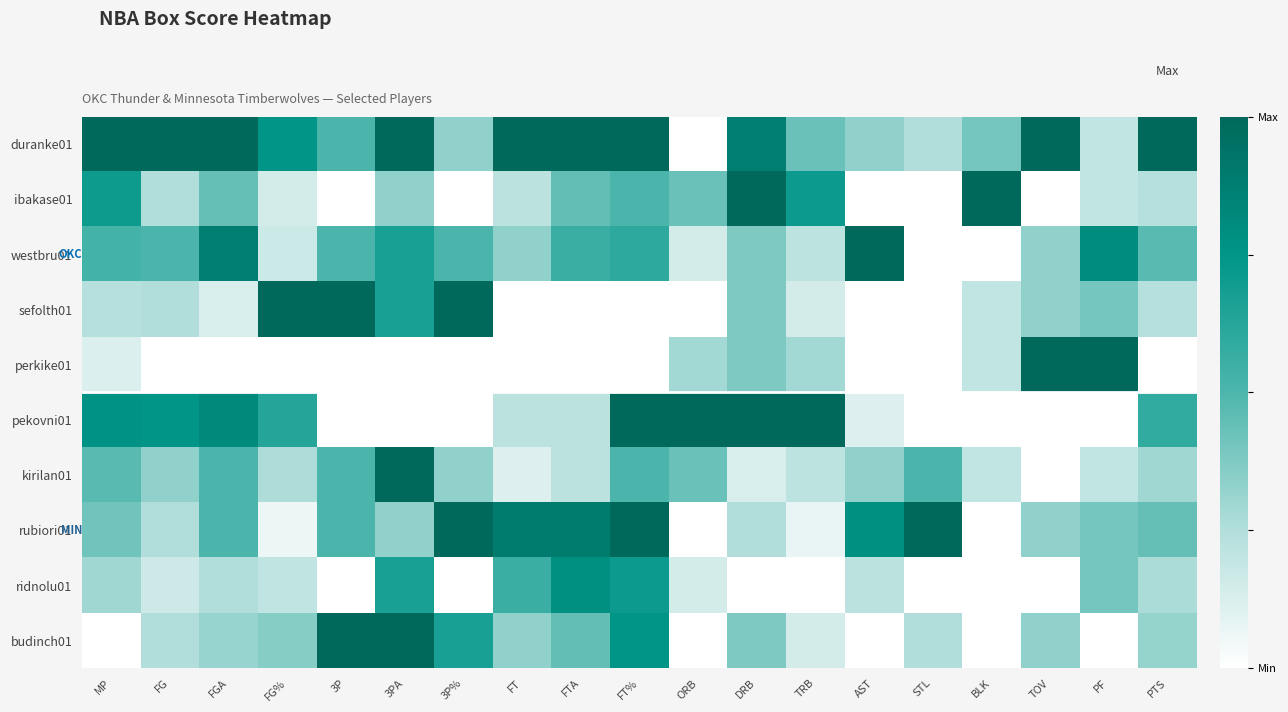

List the series in order of their peak value, lowest first.

ridnolu01, duranke01, ibakase01, westbru01, sefolth01, perkike01, pekovni01, kirilan01, rubiori01, budinch01